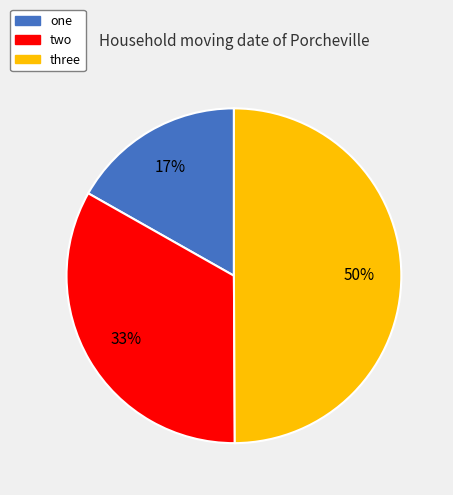

Do three and two together represent more than half of the pie?

Yes